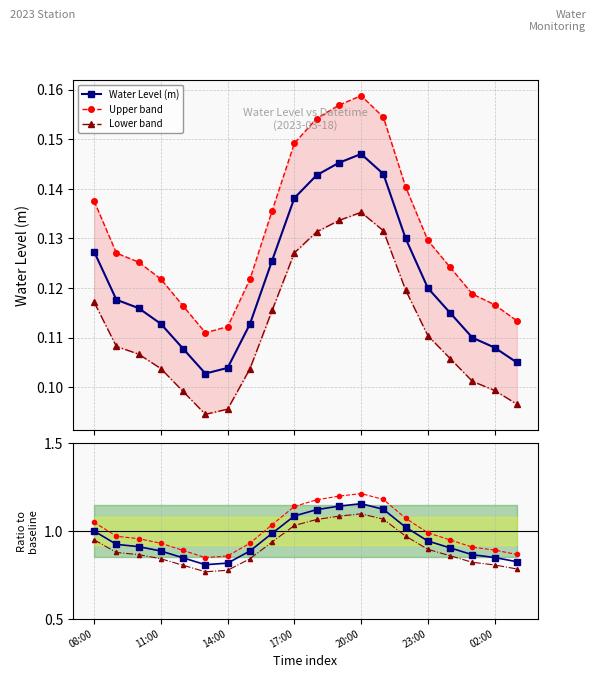

Reading right to left, list all the values displayed in this chart.

Water Level (m): 0.1	0.1	0.1	0.1	0.1	0.1	0.1	0.1	0.1	0.1	0.1	0.1	0.1	0.1	0.1	0.1	0.1	0.1	0.1	0.1
Upper band: 0.1	0.1	0.1	0.1	0.1	0.1	0.2	0.2	0.2	0.2	0.1	0.1	0.1	0.1	0.1	0.1	0.1	0.1	0.1	0.1
Lower band: 0.1	0.1	0.1	0.1	0.1	0.1	0.1	0.1	0.1	0.1	0.1	0.1	0.1	0.1	0.1	0.1	0.1	0.1	0.1	0.1
Ratio to baseline: 0.8	0.8	0.9	0.9	0.9	1.0	1.1	1.2	1.1	1.1	1.1	1.0	0.9	0.8	0.8	0.8	0.9	0.9	0.9	1.0
Ratio upper: 0.9	0.9	0.9	0.9	1.0	1.1	1.2	1.2	1.2	1.2	1.1	1.0	0.9	0.9	0.8	0.9	0.9	1.0	1.0	1.1
Ratio lower: 0.8	0.8	0.8	0.9	0.9	1.0	1.1	1.1	1.1	1.1	1.0	0.9	0.8	0.8	0.8	0.8	0.8	0.9	0.9	0.9